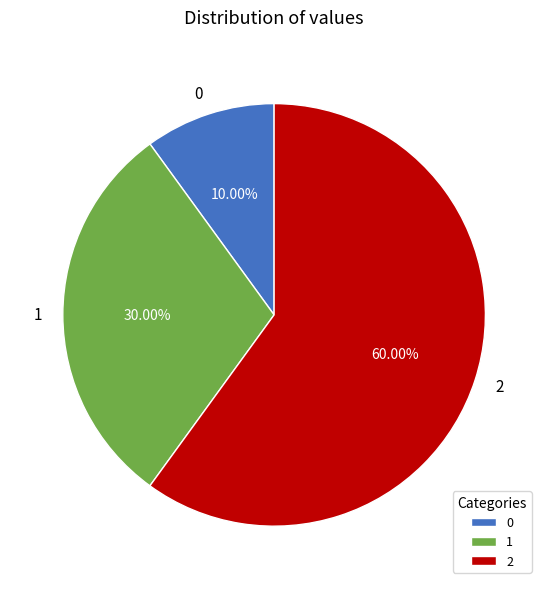

Combined, what portion of the pie is 0 and 2?

70.0%